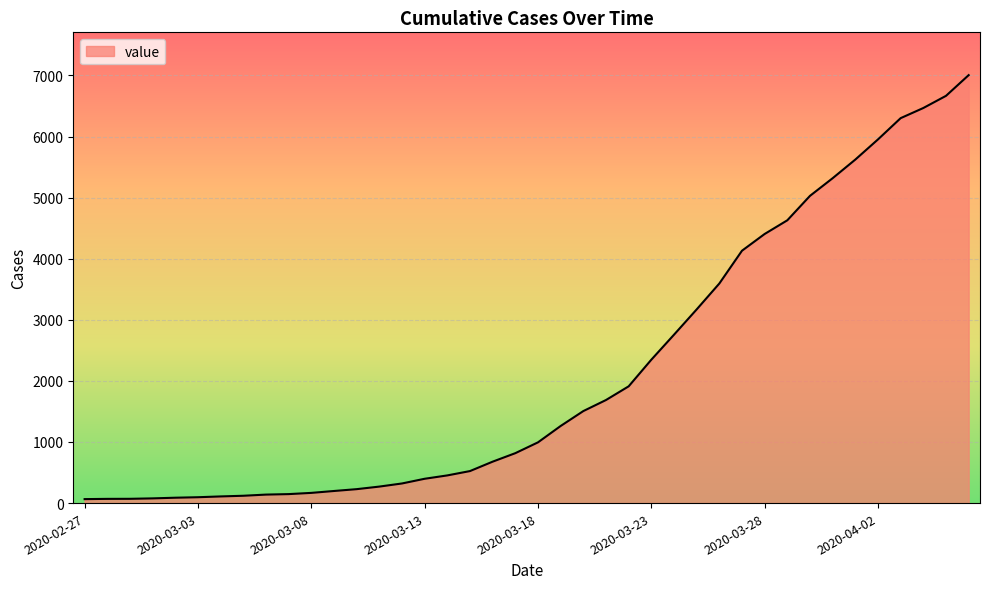

What is the minimum value shown in the chart?

65